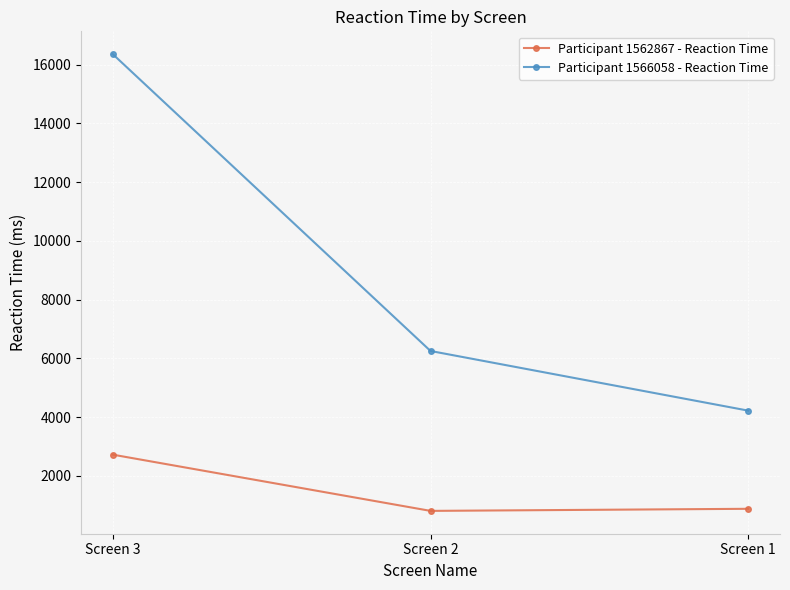

What is the average value of the Participant 1562867 - Reaction Time series?

1472.9